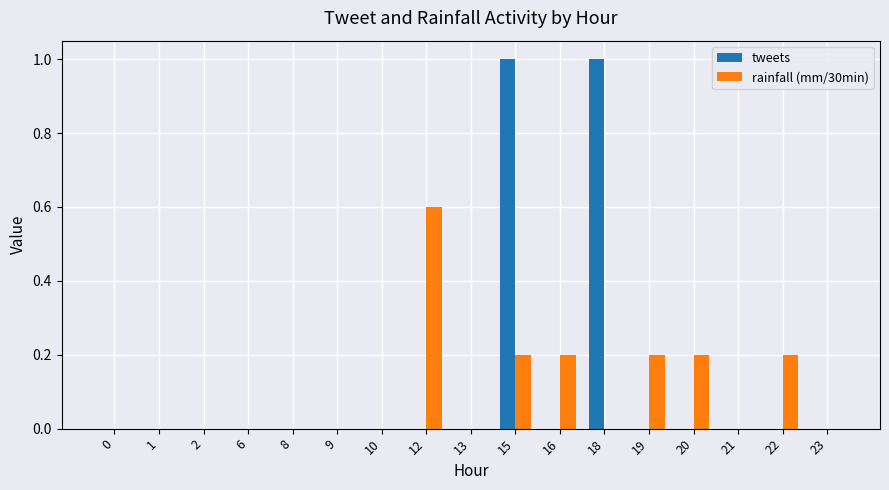

What are all the series names shown in the legend?

tweets, rainfall (mm/30min)